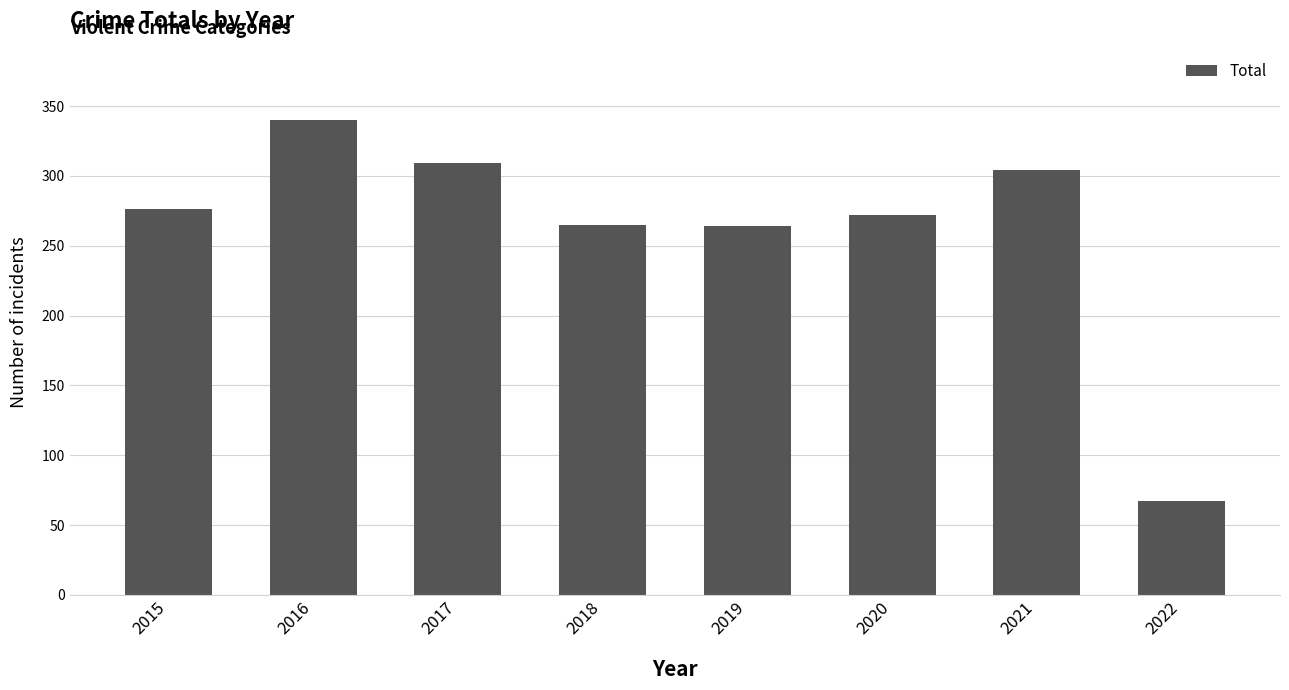

What is the difference between the values at 2015 and 2019?

12